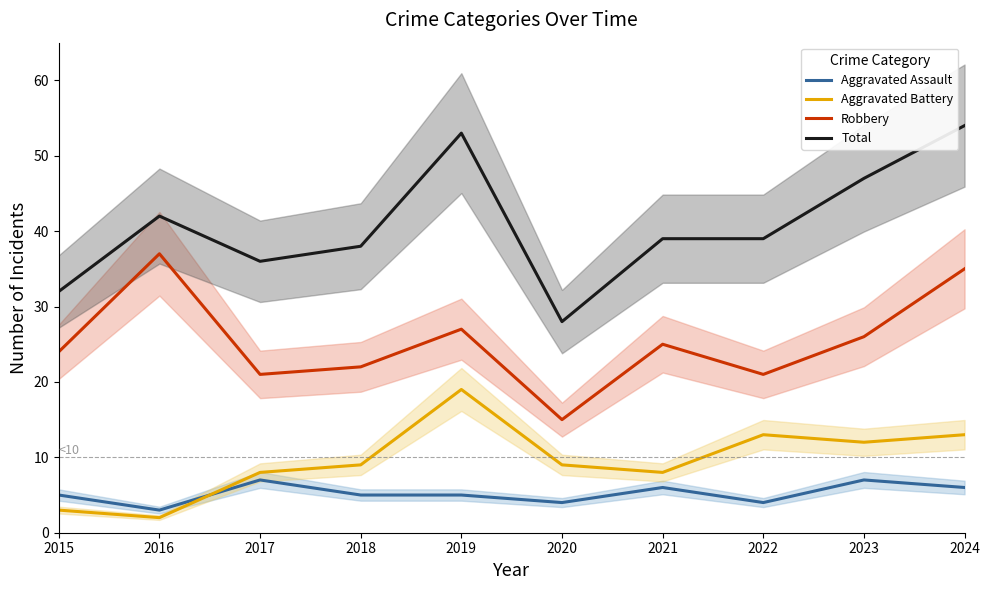

List the labels in order of Aggravated Assault value, smallest first.

2016, 2020, 2022, 2015, 2018, 2019, 2021, 2024, 2017, 2023